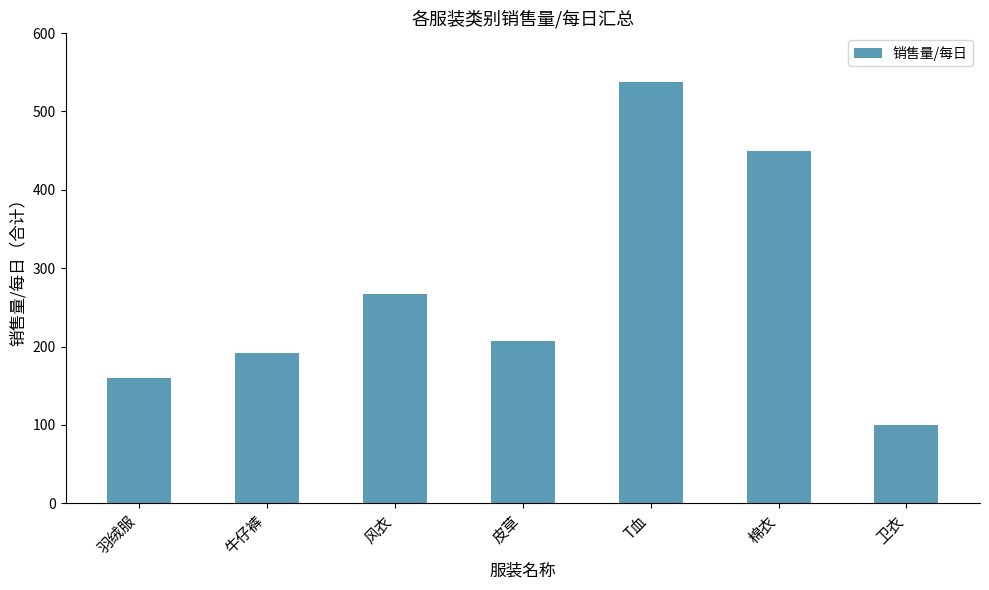

Reading left to right, extract all data points from this chart.

羽绒服=160	牛仔裤=192	风衣=267	皮草=207	T血=538	棉衣=449	卫衣=100